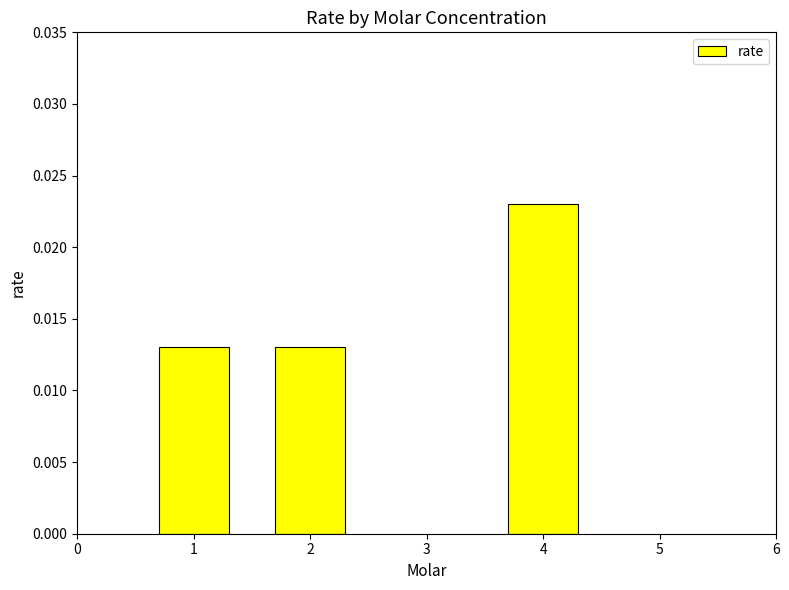

Count the values in the range 0 to 1.

3